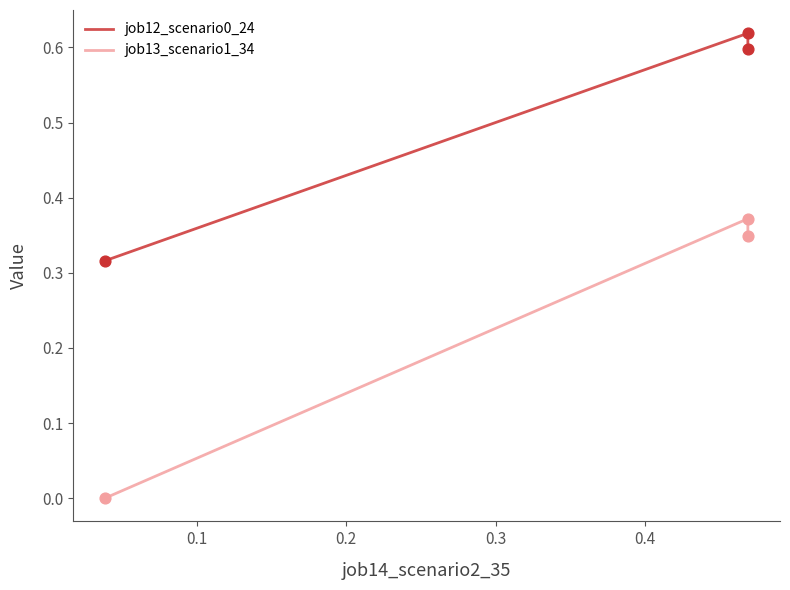

Is the value of job12_scenario0_24 at 0.0 greater than the value of job13_scenario1_34 at 0.2?

No